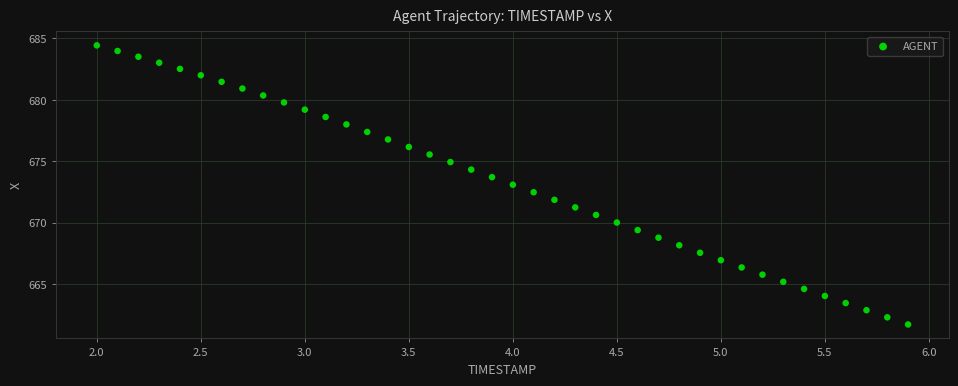

What is the range of X values (max minus min)?

3.9